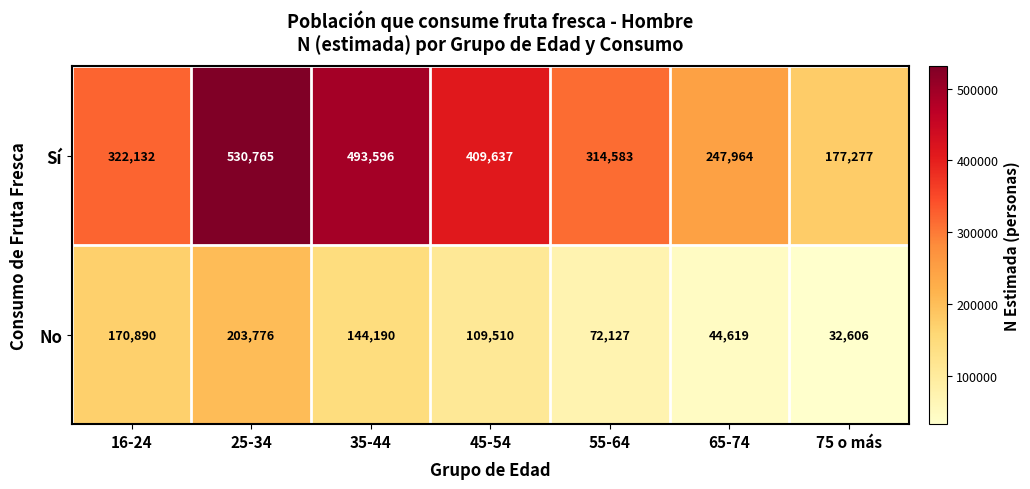

How many distinct data groups are displayed?

2